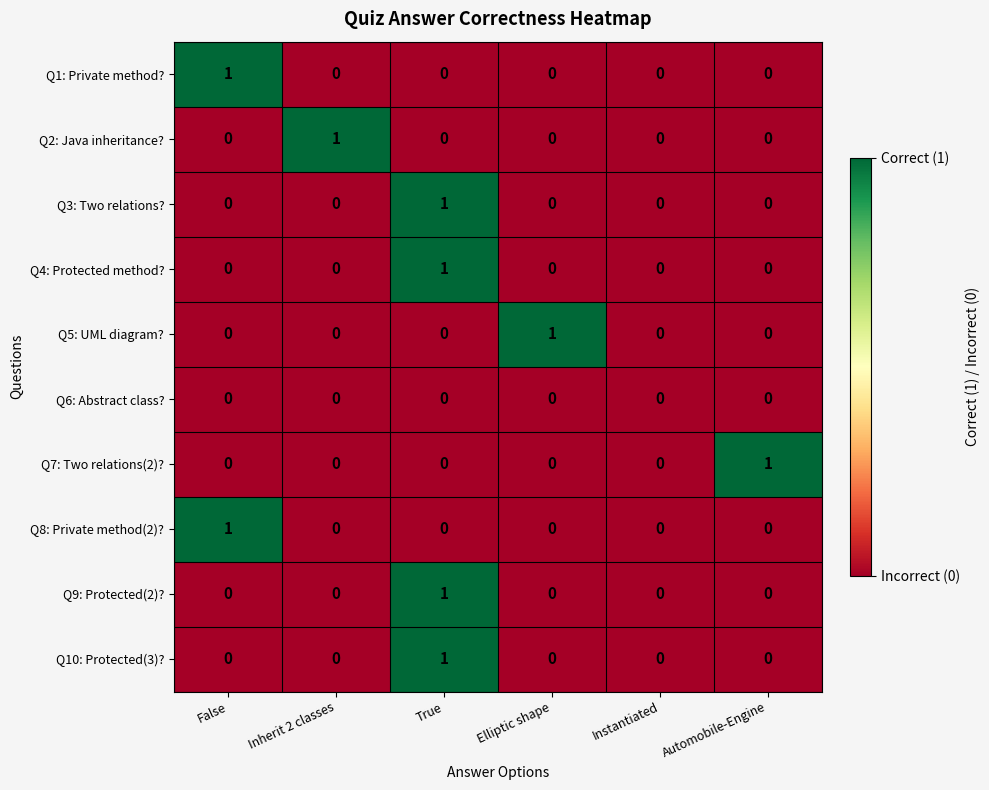

Is it true that Q9: Protected(2)? equals 1 at Inherit 2 classes?

False